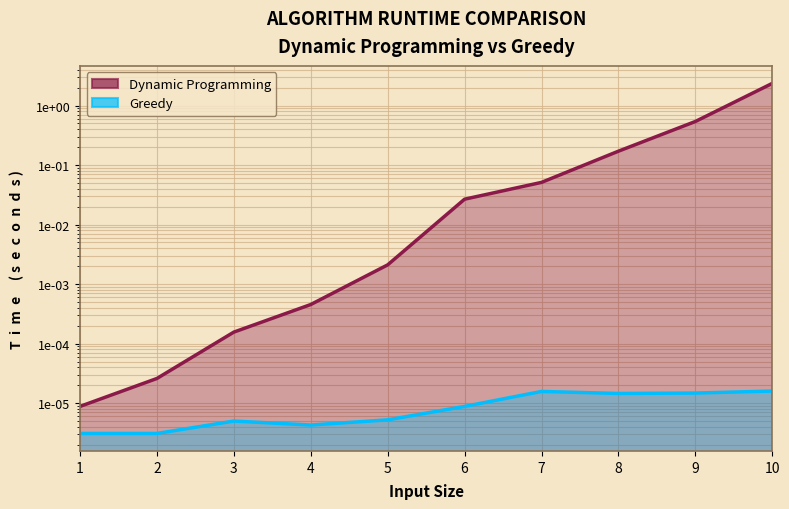

At which category does Greedy reach its first local valley?

4